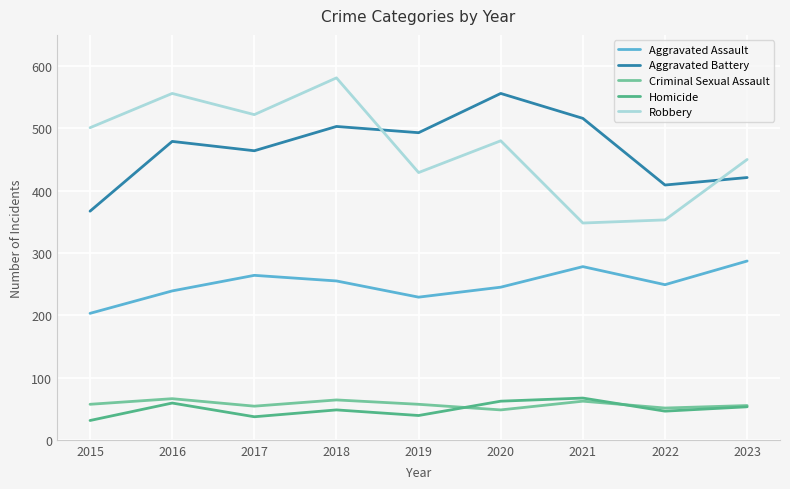

Count the number of data series in this chart.

5